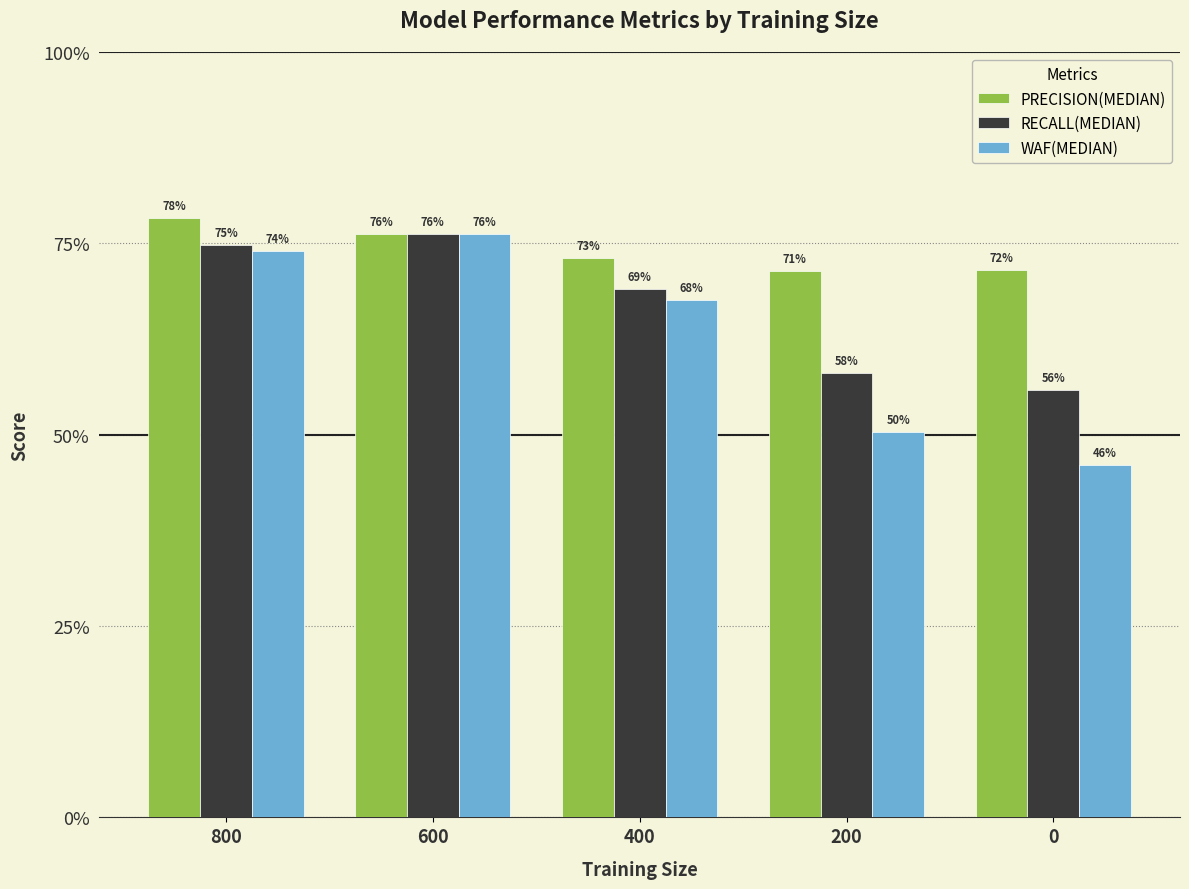

Is it true that RECALL(MEDIAN) equals 1.2 at 800?

False